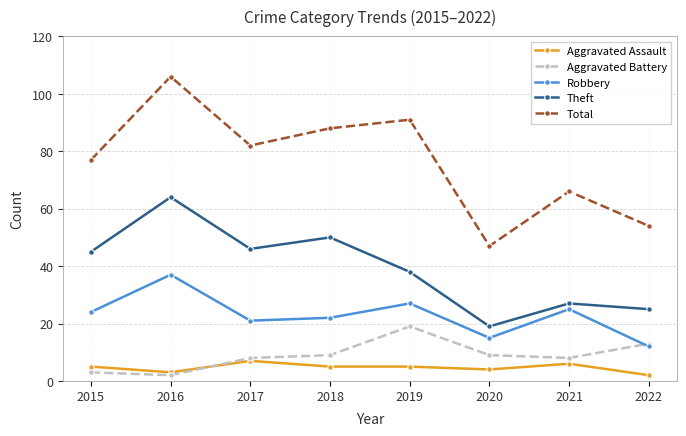

Is this an area chart (filled region under the line)?

No